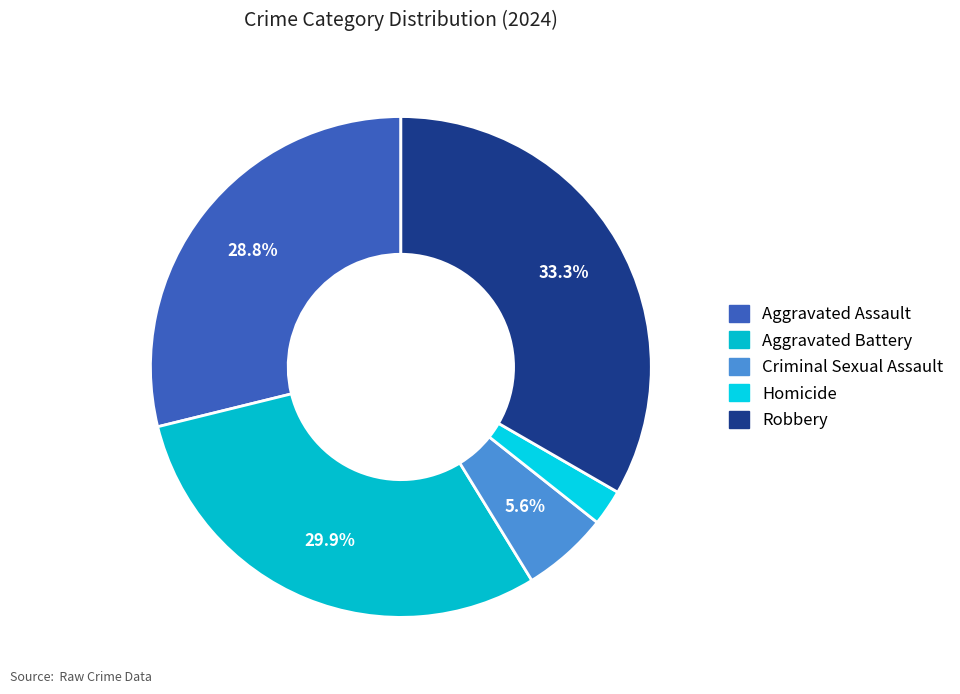

Count the number of slices in the pie.

5